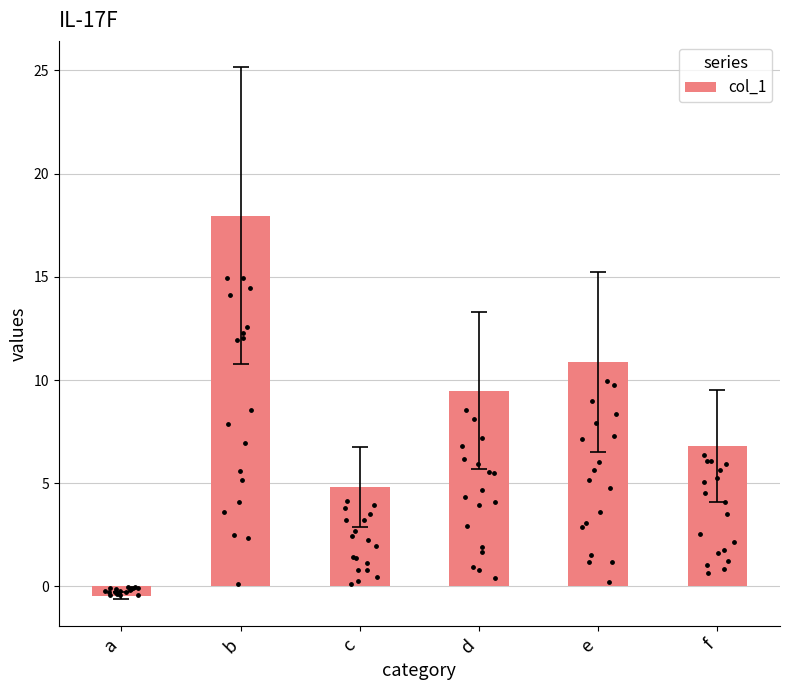

Approximately how many times larger is the value at c compared to f?

0.7